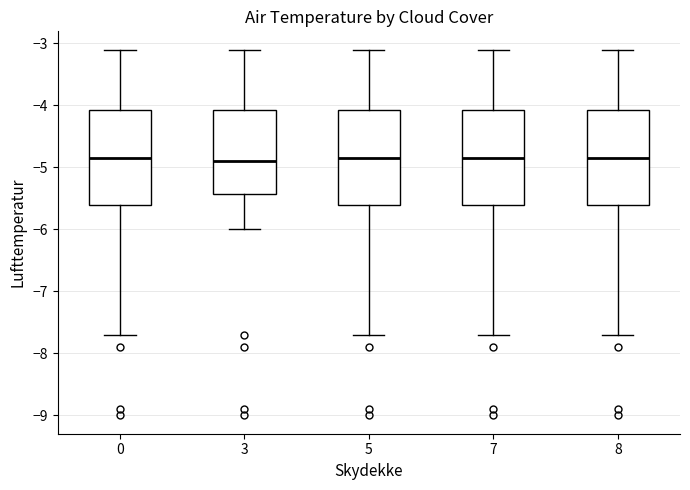

Reading left to right, transcribe this box plot: for each box, give where its median line is, the range the box spans, and where its two whiskers end, as read against the y-axis. The values are not printed on the chart, so give them approximately, as read against the axis.

0: median -4.8, box -5.6 to -4.1, whiskers -7.7 to -3.1
3: median -4.9, box -5.4 to -4.1, whiskers -6.0 to -3.1
5: median -4.8, box -5.6 to -4.1, whiskers -7.7 to -3.1
7: median -4.8, box -5.6 to -4.1, whiskers -7.7 to -3.1
8: median -4.8, box -5.6 to -4.1, whiskers -7.7 to -3.1